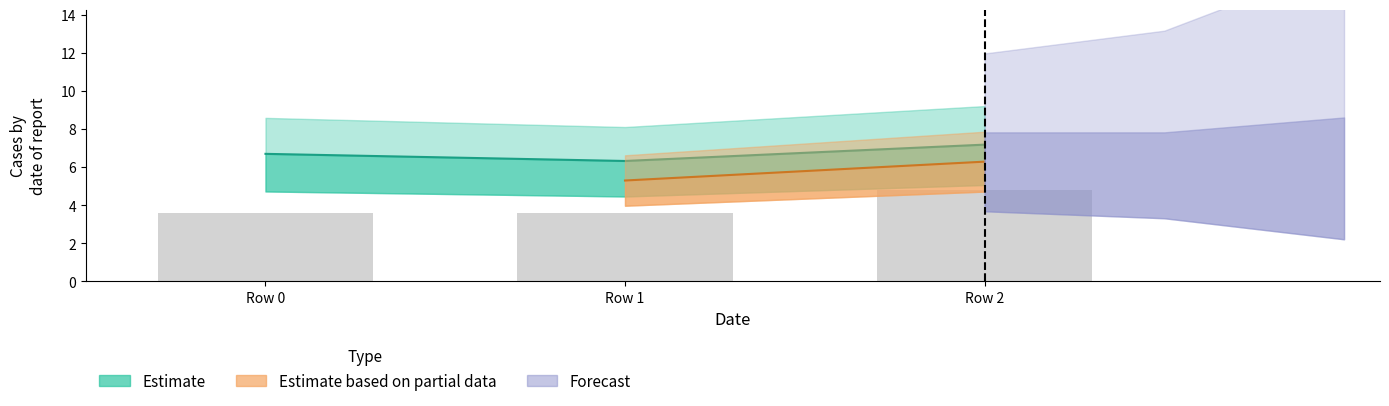

Reading left to right, extract all data points from this chart.

Row 0=3.6	Row 1=3.6	Row 2=4.8